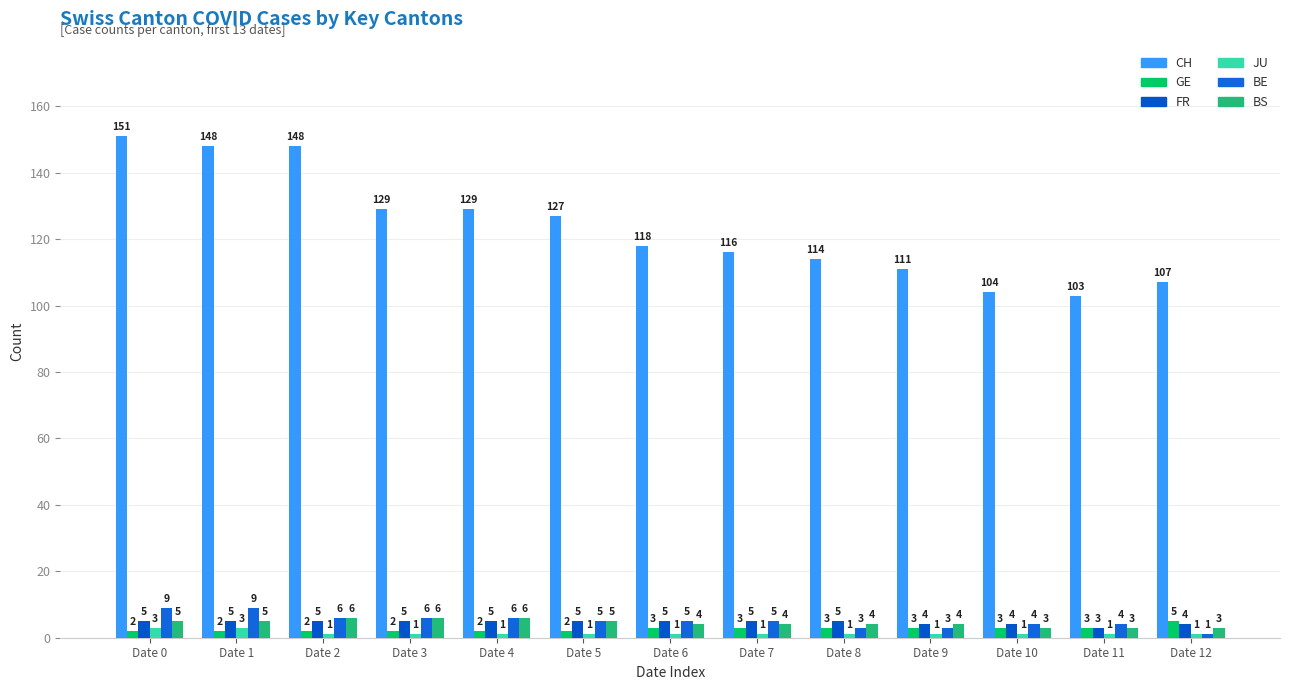

What is the value of the GE bar at the 7th from the left?

3